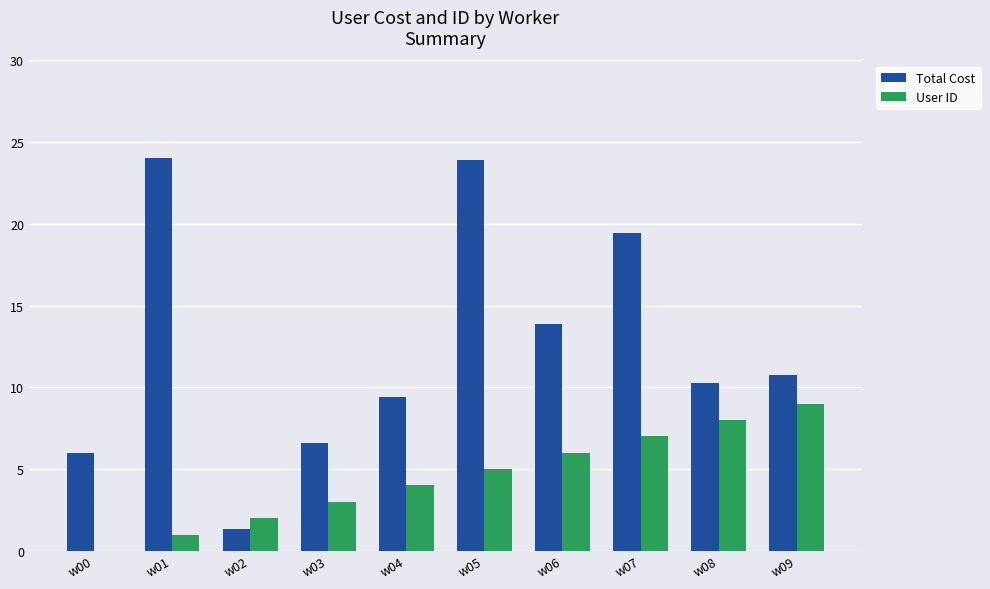

What value does the User ID series have at w05?

5.0